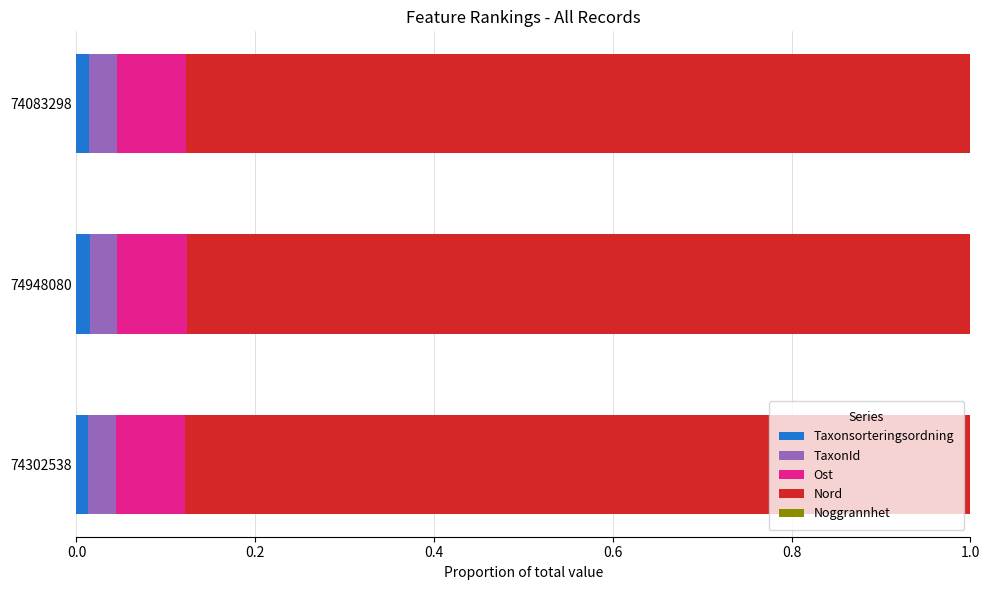

How many data points does each series have?

3